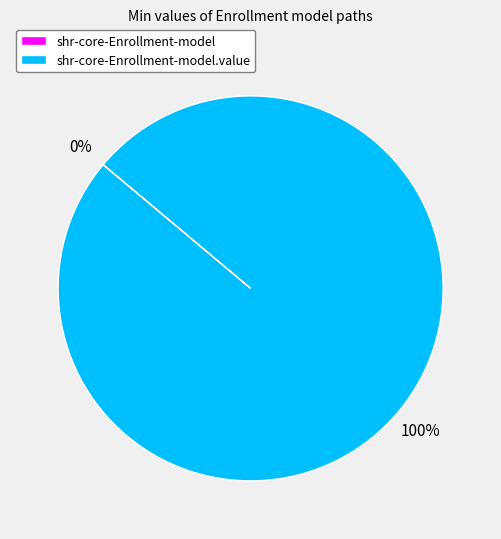

Which has a higher value, shr-core-Enrollment-model.value or shr-core-Enrollment-model?

shr-core-Enrollment-model.value